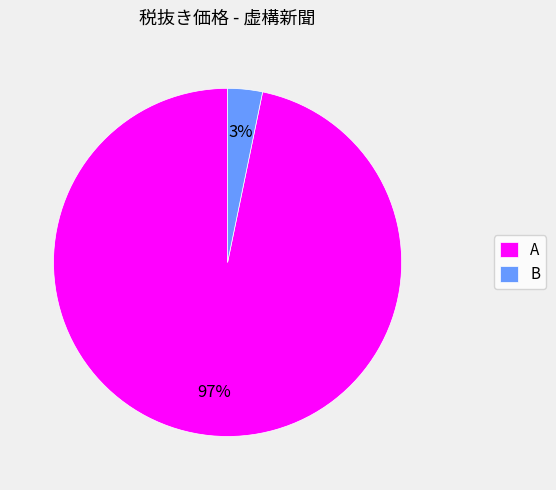

Does B represent more than half of the total?

No